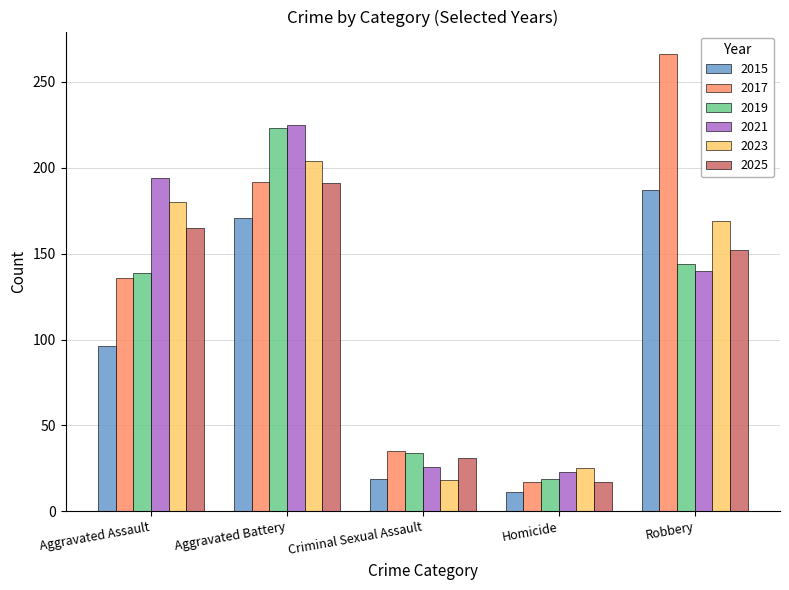

The 2025 series shows 152 at Robbery. True or false?

True